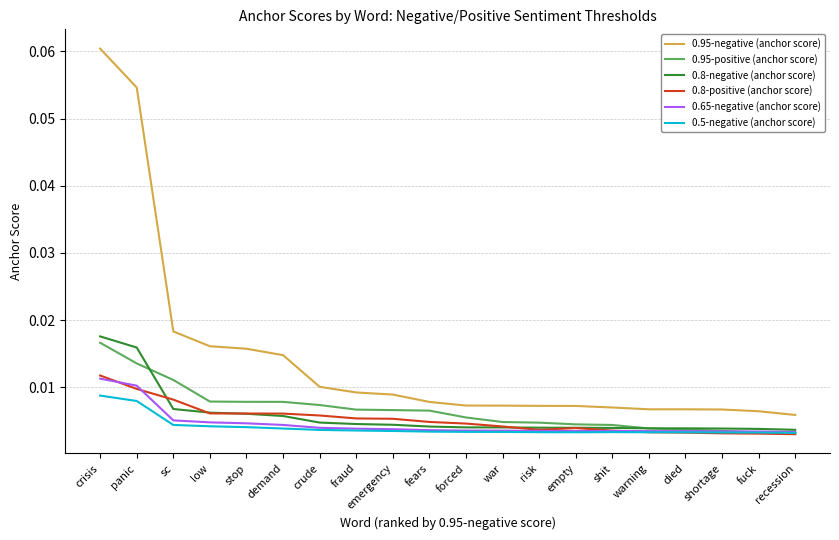

At which category is the sum across all series the highest?

crisis